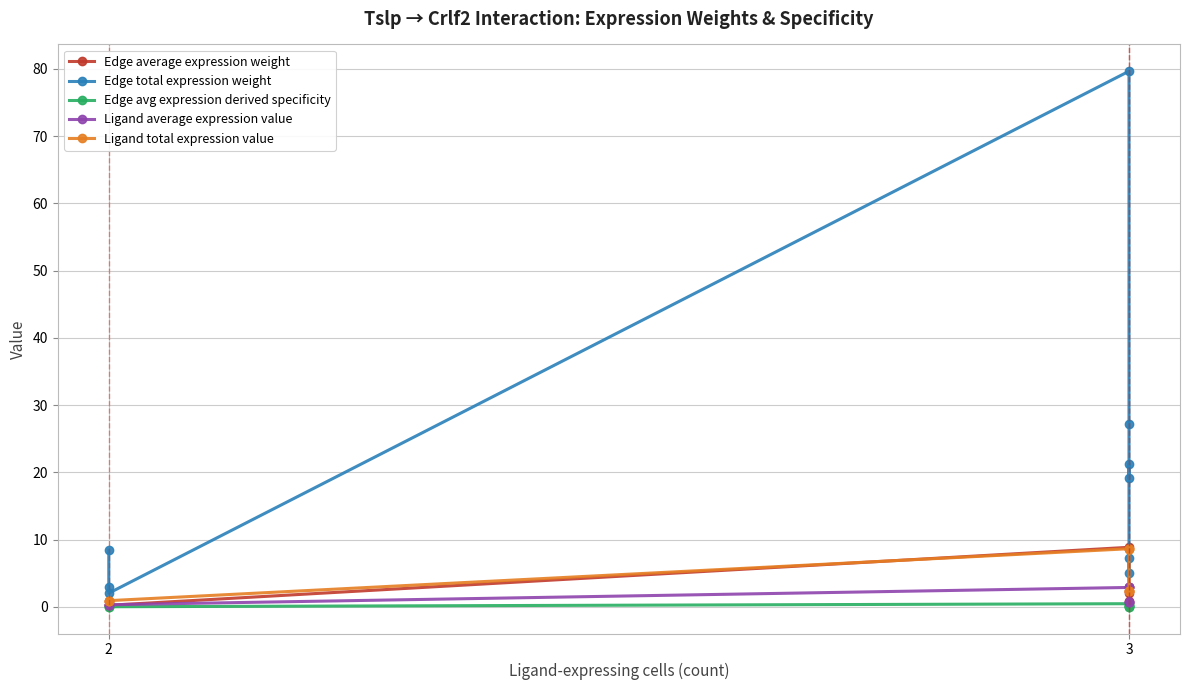

Which category has the lowest value in the Edge avg expression derived specificity series?

2